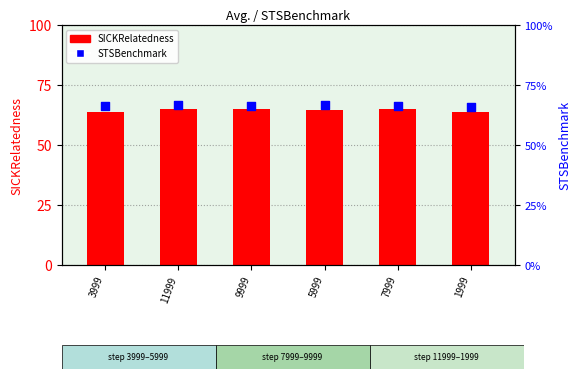

Which series reaches the maximum Y coordinate?

STSBenchmark